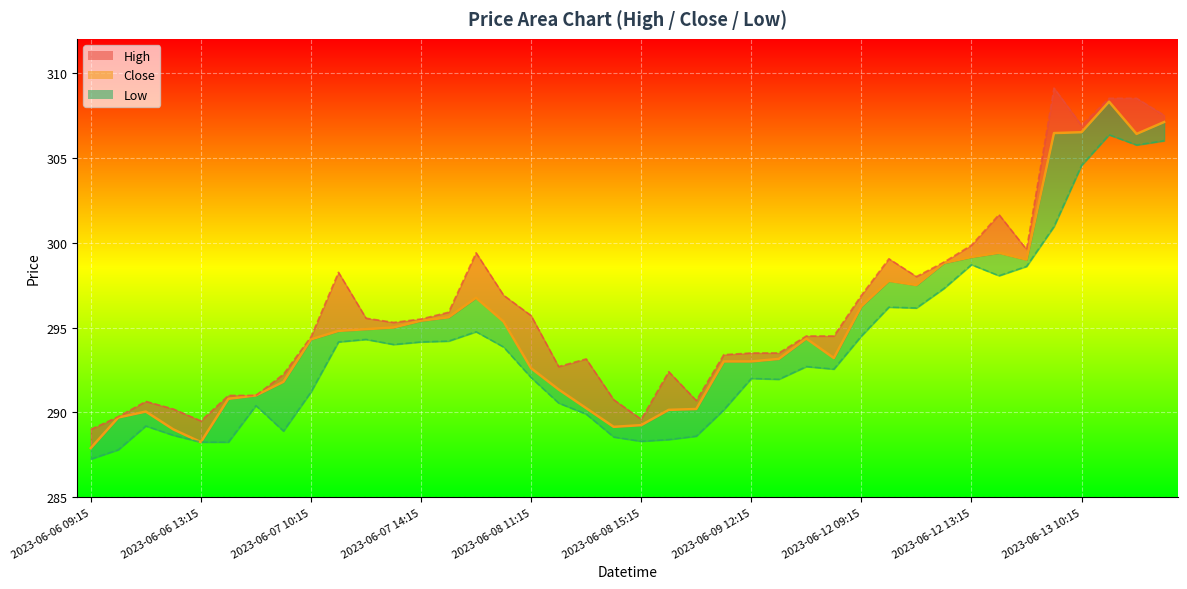

List the labels in order of Low value, largest first.

2023-06-13 11:15, 2023-06-13 13:15, 2023-06-13 12:15, 2023-06-13 10:15, 2023-06-13 09:15, 2023-06-12 13:15, 2023-06-12 15:15, 2023-06-12 14:15, 2023-06-12 12:15, 2023-06-12 10:15, 2023-06-12 11:15, 2023-06-08 09:15, 2023-06-12 09:15, 2023-06-07 12:15, 2023-06-07 15:15, 2023-06-07 11:15, 2023-06-07 14:15, 2023-06-07 13:15, 2023-06-08 10:15, 2023-06-09 14:15, 2023-06-09 15:15, 2023-06-08 11:15, 2023-06-09 12:15, 2023-06-09 13:15, 2023-06-07 10:15, 2023-06-08 12:15, 2023-06-06 15:15, 2023-06-09 11:15, 2023-06-08 13:15, 2023-06-06 11:15, 2023-06-07 09:15, 2023-06-06 12:15, 2023-06-09 10:15, 2023-06-08 14:15, 2023-06-09 09:15, 2023-06-08 15:15, 2023-06-06 13:15, 2023-06-06 14:15, 2023-06-06 10:15, 2023-06-06 09:15